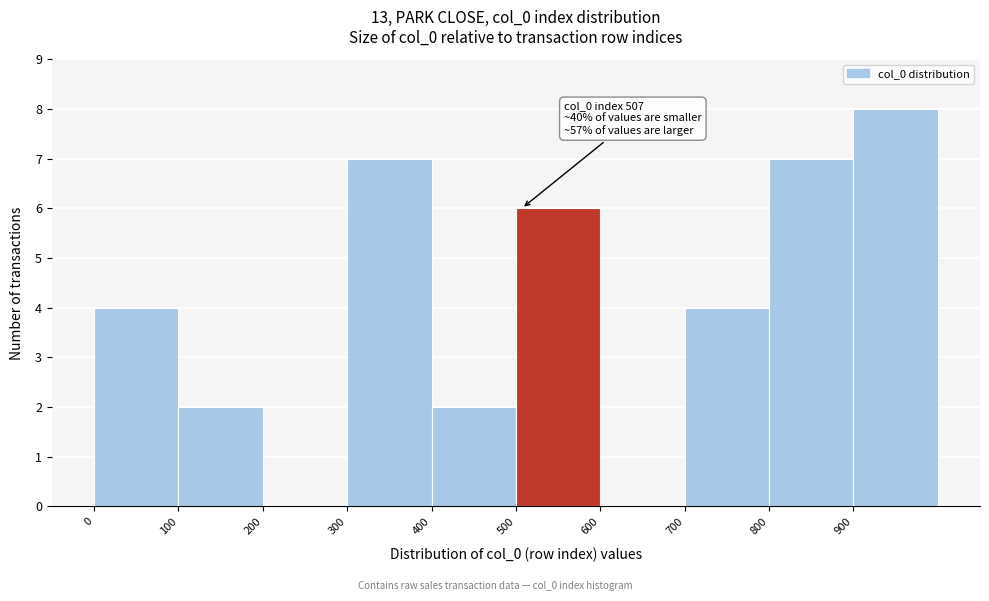

Which range on the x-axis has the tallest bar?

900 to 1000